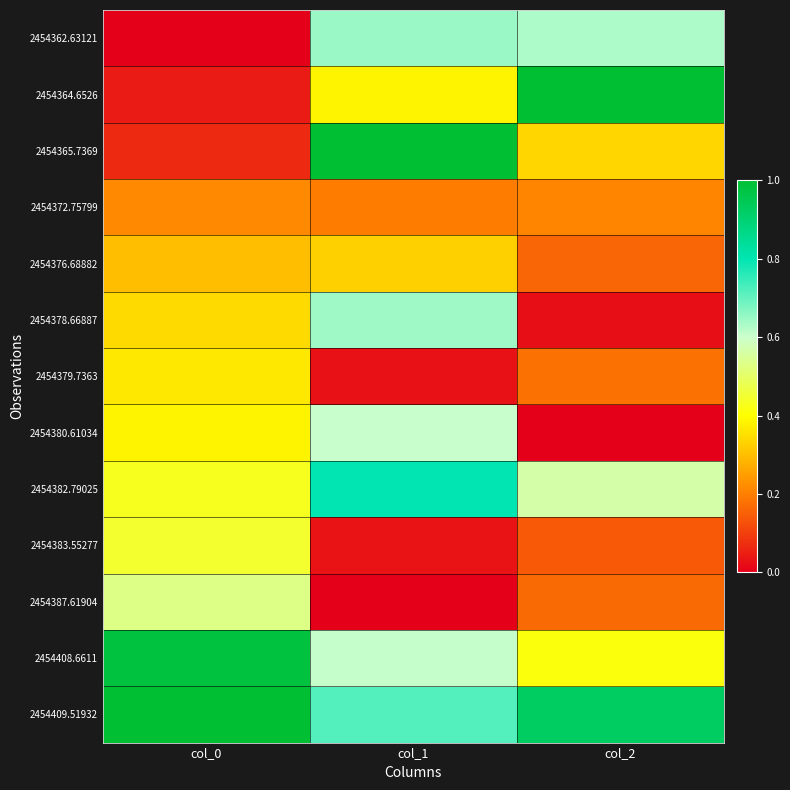

Rank the series by their maximum value, from highest to lowest.

2454365.7369, 2454409.51932, 2454364.6526, 2454408.6611, 2454382.79025, 2454362.63121, 2454378.66887, 2454380.61034, 2454387.61904, 2454383.55277, 2454379.7363, 2454376.68882, 2454372.75799